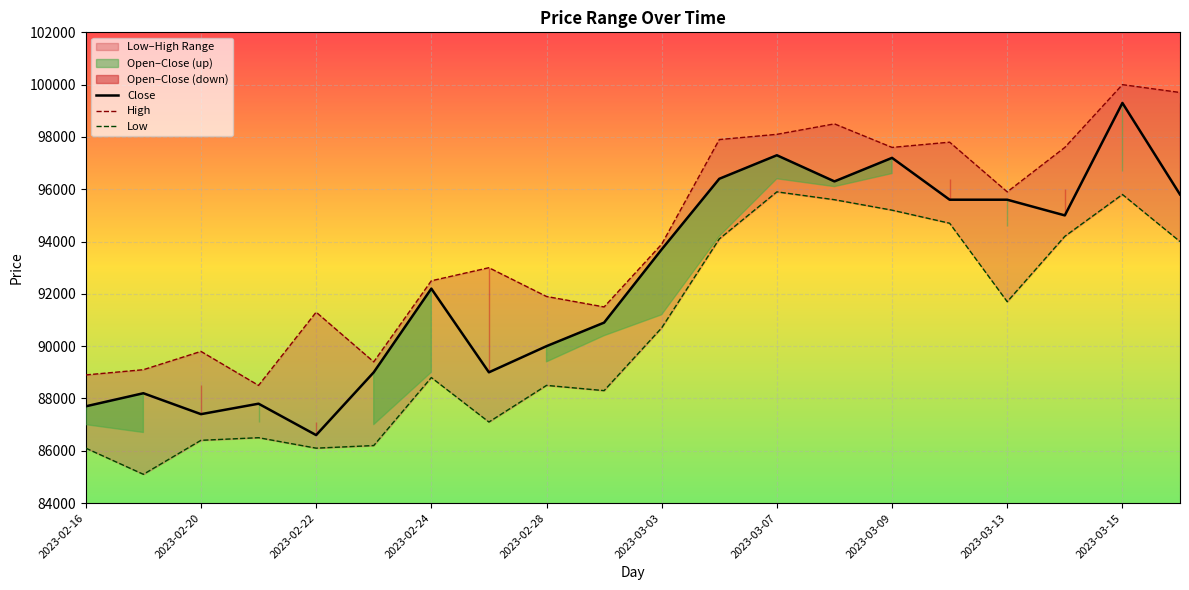

What is the label of the 20th point from the right?

2023-02-16